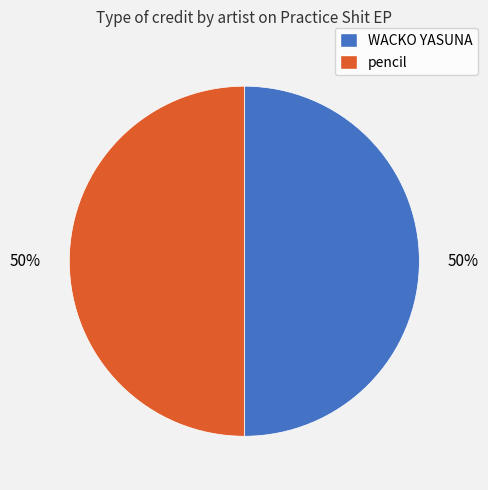

To the nearest percent, what percentage of the pie is pencil?

50%